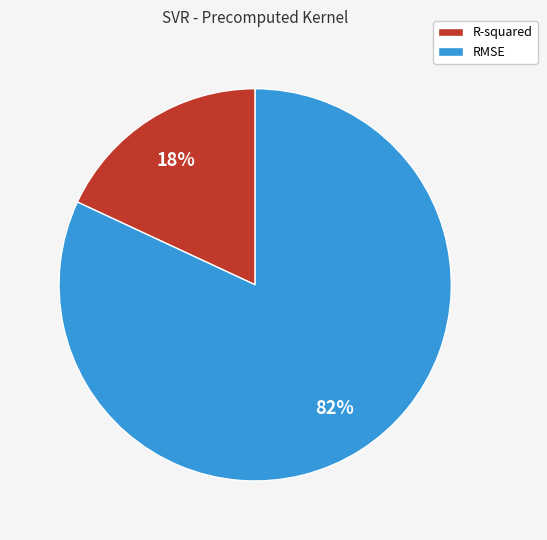

What percentage is the R-squared slice, to the nearest percent?

18%